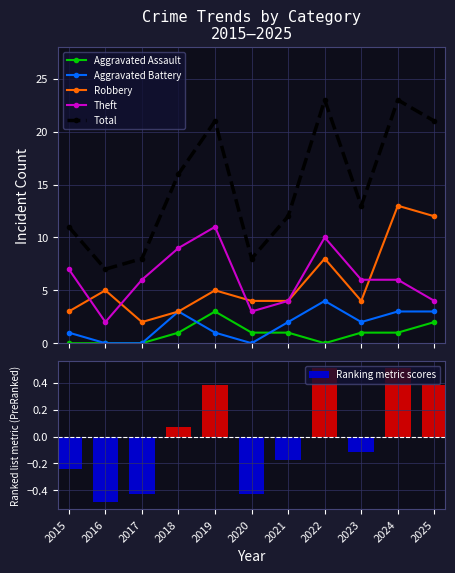

The Ranking metric scores series shows 0.5 at 2024. True or false?

True